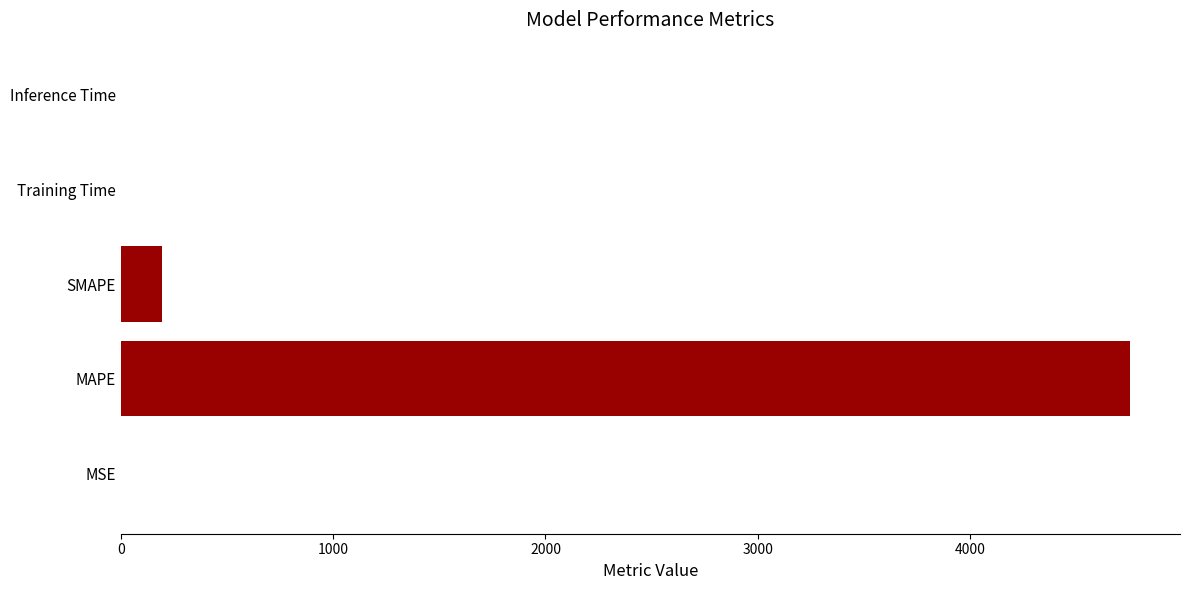

The value at MAPE is 1841.6. True or false?

False